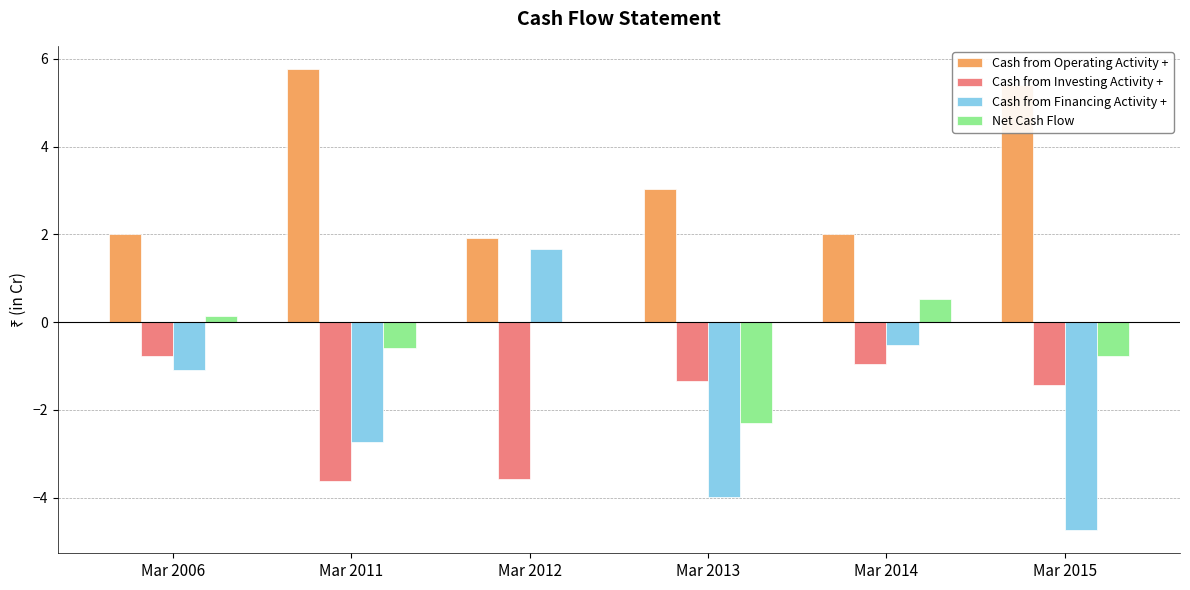

At which label does Cash from Operating Activity + first exceed 3?

Mar 2011